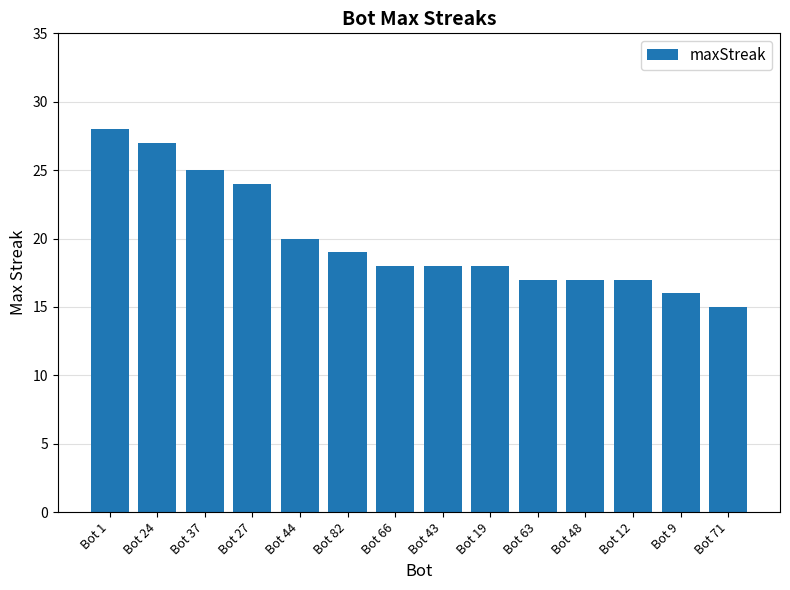

What is the difference between the values at Bot 37 and Bot 24?

2